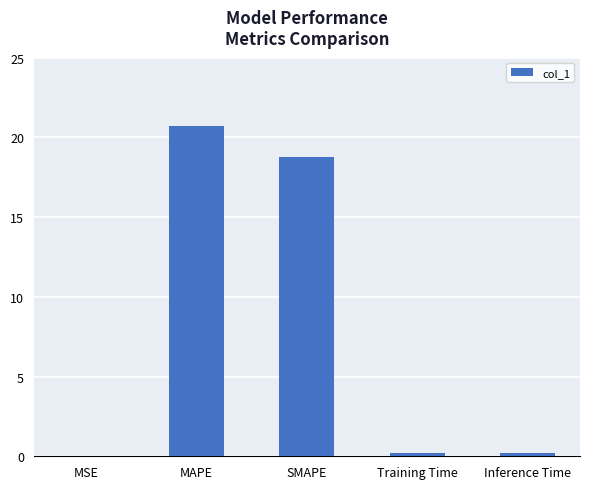

Are the bars horizontal?

No